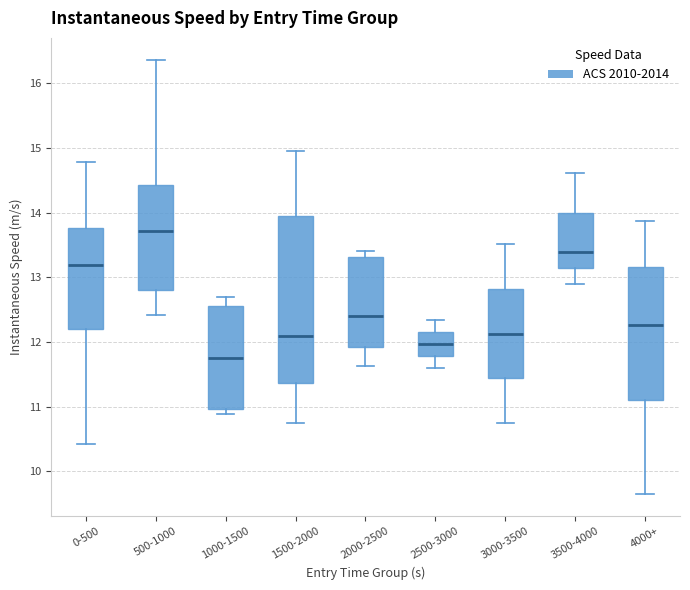

Reading left to right, transcribe this box plot: for each box, give where its median line is, the range the box spans, and where its two whiskers end, as read against the y-axis. The values are not printed on the chart, so give them approximately, as read against the axis.

0-500: median 13.2, box 12.2 to 13.8, whiskers 10.4 to 14.8
500-1000: median 13.7, box 12.8 to 14.4, whiskers 12.4 to 16.4
1000-1500: median 11.8, box 11.0 to 12.6, whiskers 10.9 to 12.7
1500-2000: median 12.1, box 11.4 to 13.9, whiskers 10.7 to 14.9
2000-2500: median 12.4, box 11.9 to 13.3, whiskers 11.6 to 13.4
2500-3000: median 12.0, box 11.8 to 12.2, whiskers 11.6 to 12.3
3000-3500: median 12.1, box 11.4 to 12.8, whiskers 10.8 to 13.5
3500-4000: median 13.4, box 13.1 to 14.0, whiskers 12.9 to 14.6
4000+: median 12.3, box 11.1 to 13.2, whiskers 9.6 to 13.9